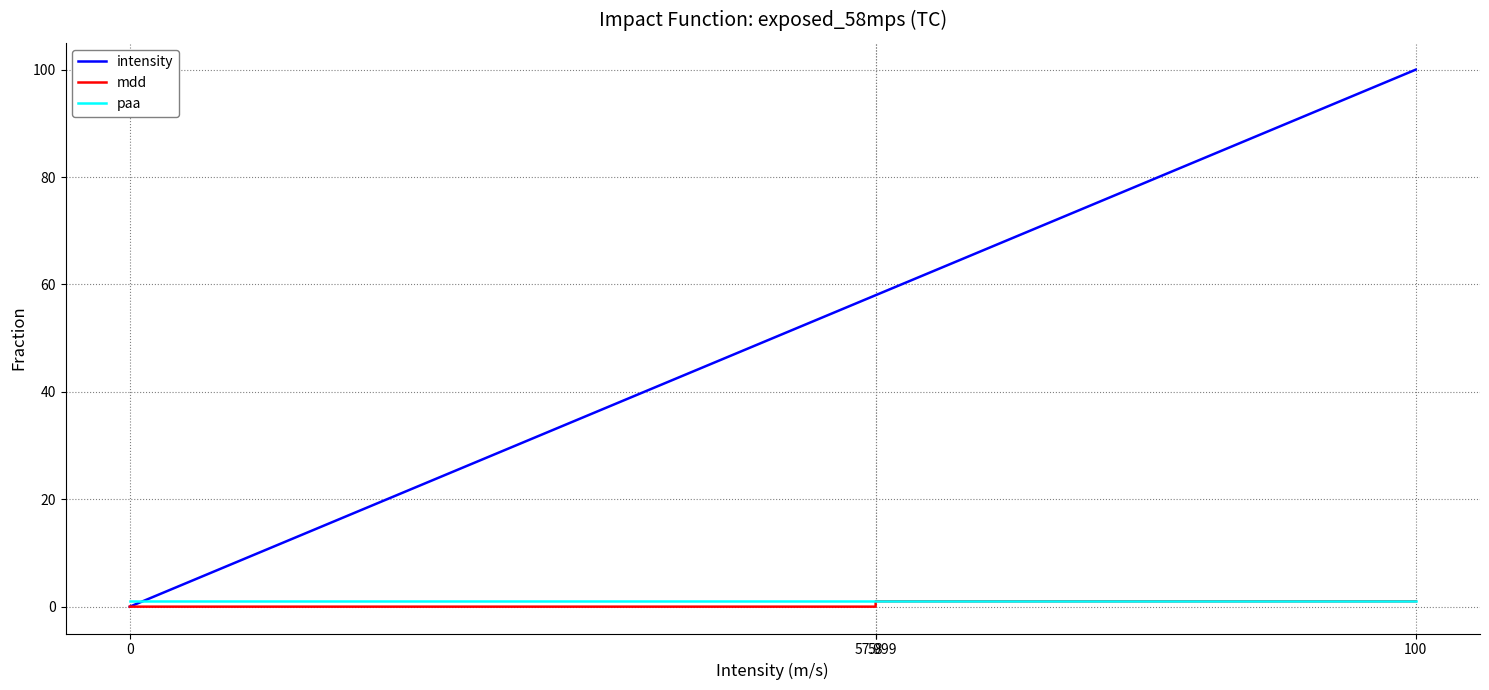

True or false: paa and intensity intersect in this chart.

True